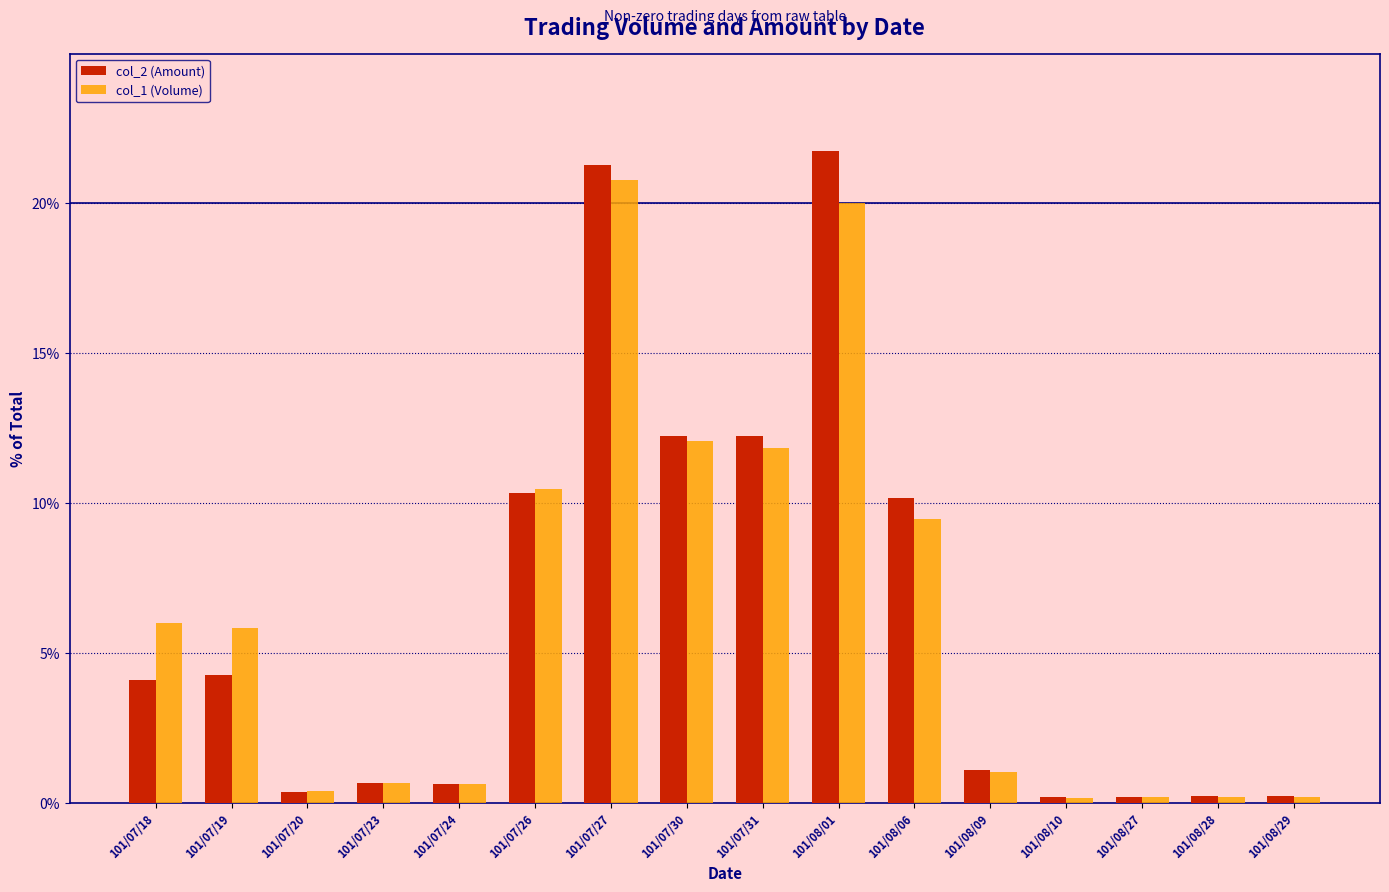

Does the chart contain any negative values?

No